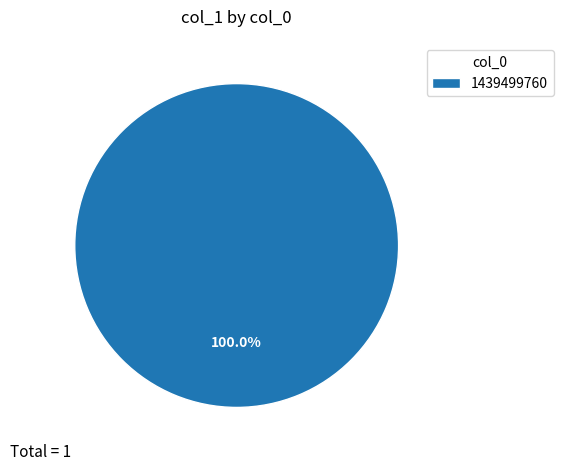

Rank the categories by value from highest to lowest.

1439499760